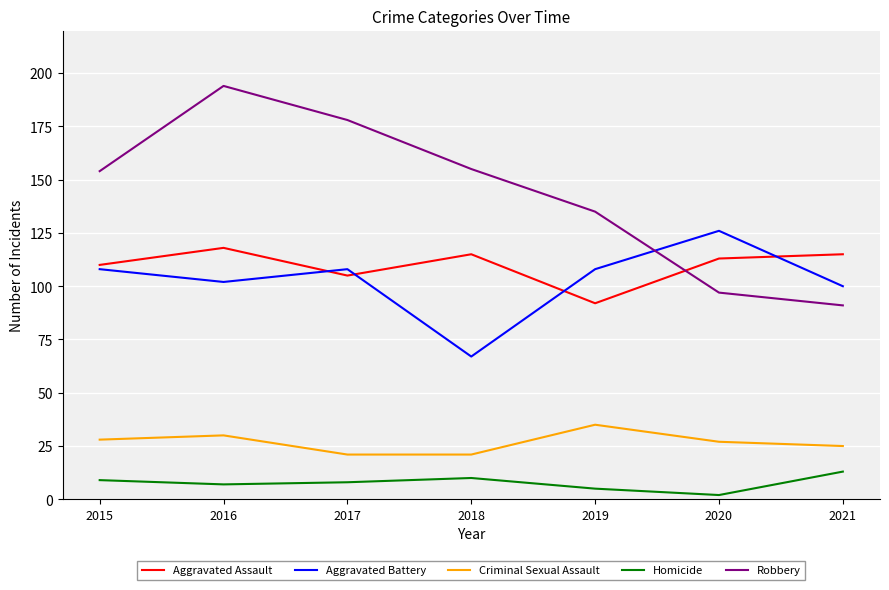

At which label does Aggravated Assault first exceed 113?

2016